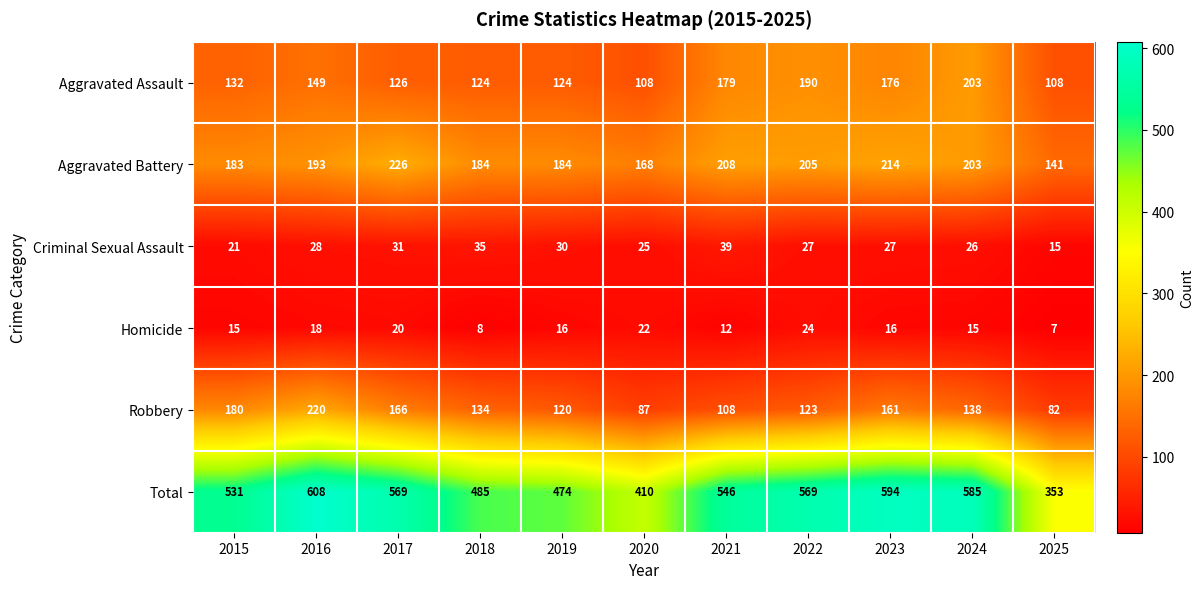

What is the difference between the highest and lowest values at 2015?

516